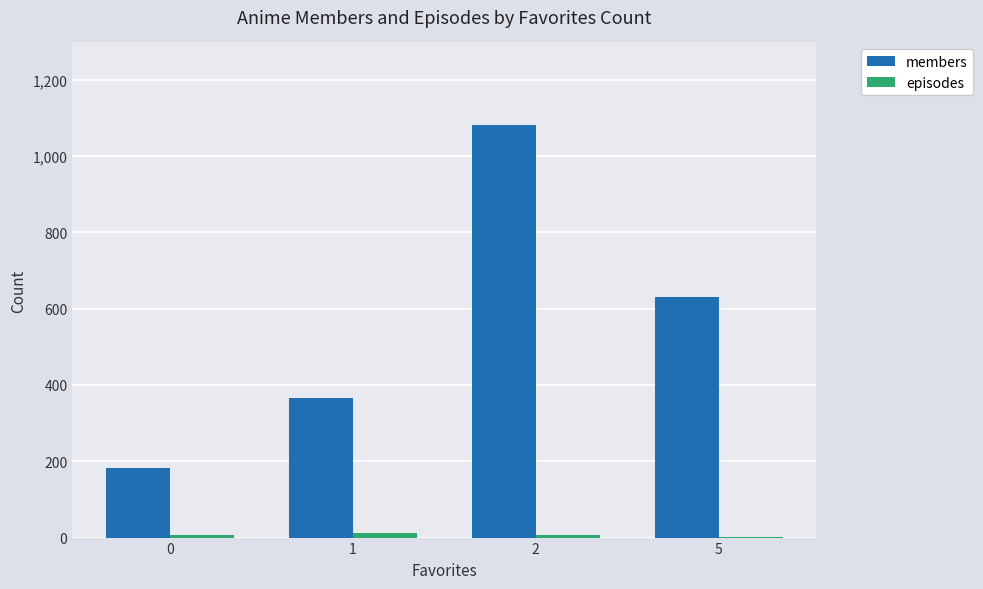

Which series has the largest total across all categories?

members